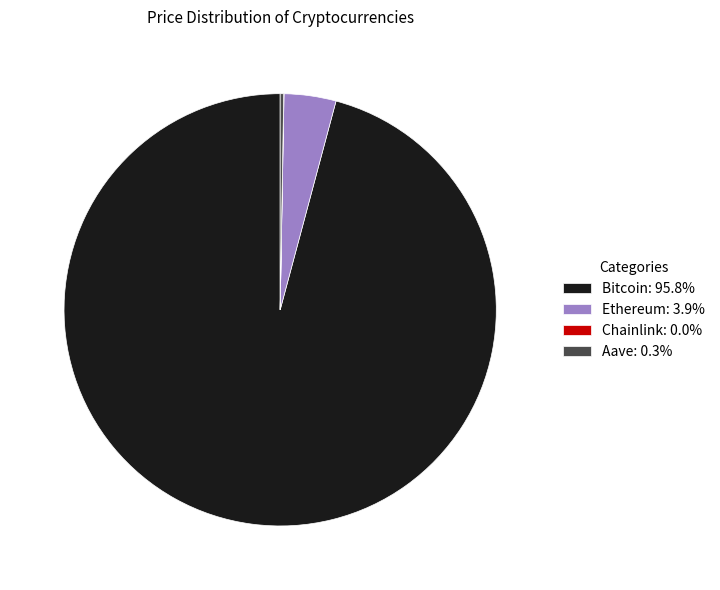

Which category has the biggest portion of the pie?

Bitcoin